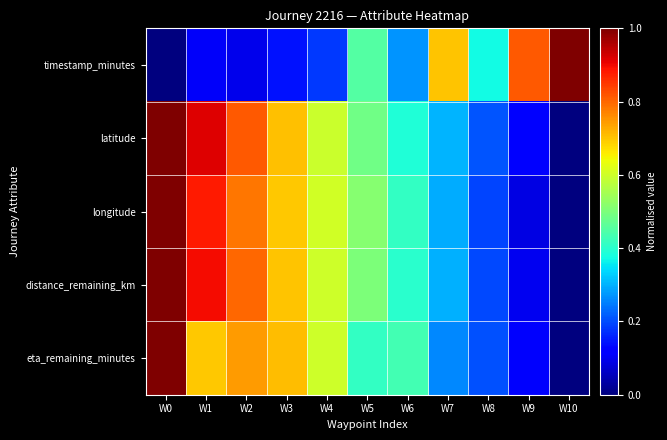

Which has a higher value, W2 or W5?

W5